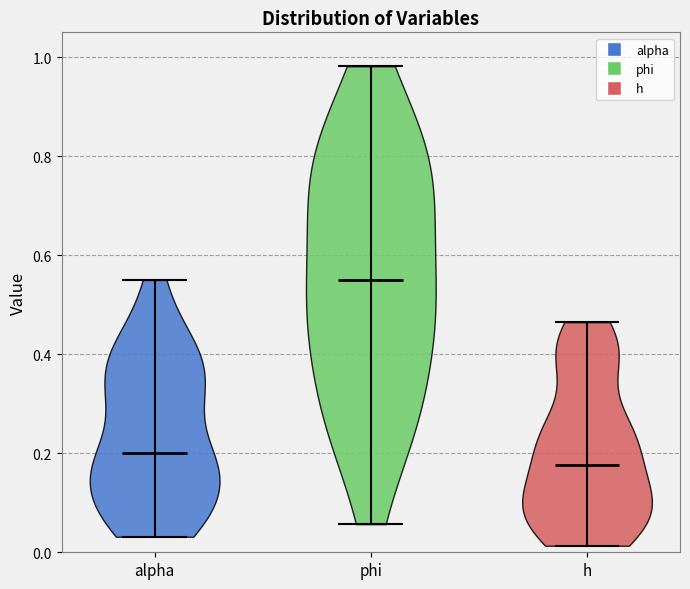

Reading left to right, read every violin against the y-axis: where its median line is, and the lowest and highest points it reaches. The values are not printed on the chart, so give them approximately, as read against the axis.

alpha: median line 0.20, lowest point 0.04, highest point 0.56
phi: median line 0.56, lowest point 0.06, highest point 0.98
h: median line 0.18, lowest point 0.02, highest point 0.46